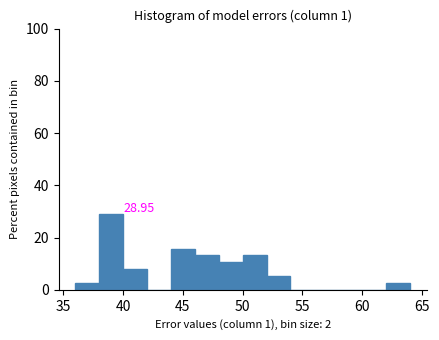

Over which range of the x-axis is the bar tallest?

38 to 40